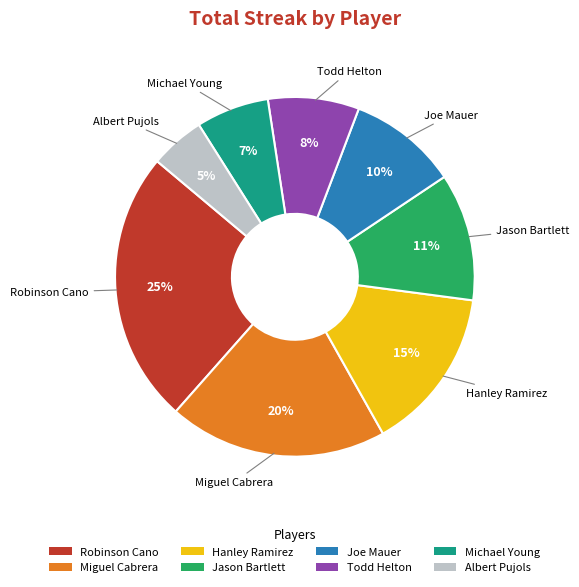

Does any single category account for the majority?

No